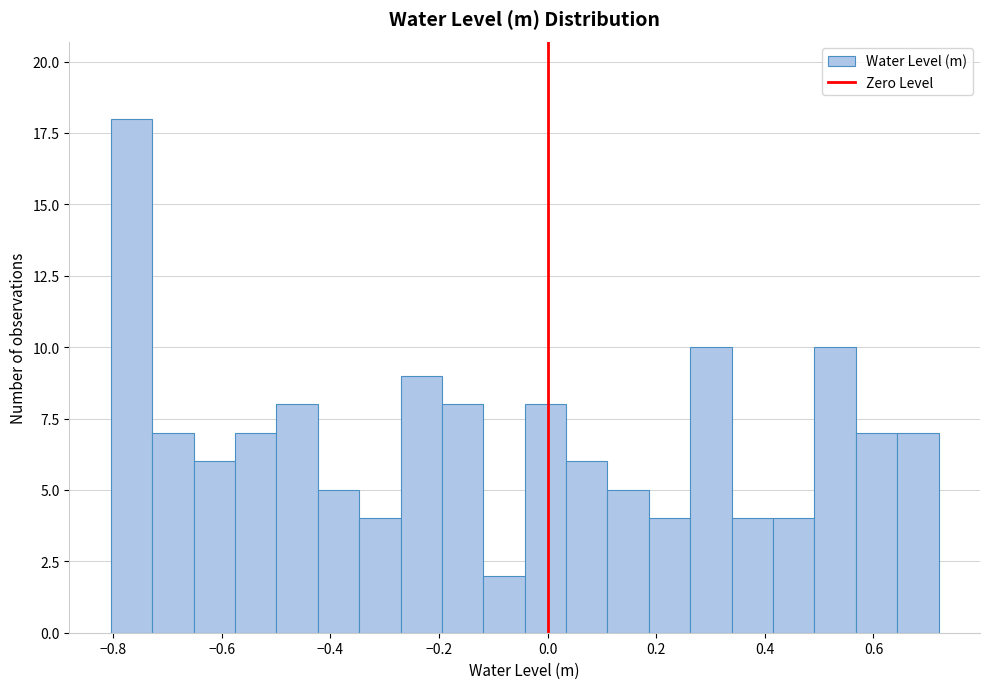

Around what value on the x-axis is the tallest bar? Give the approximate position of its centre, as read against the axis.

-0.76